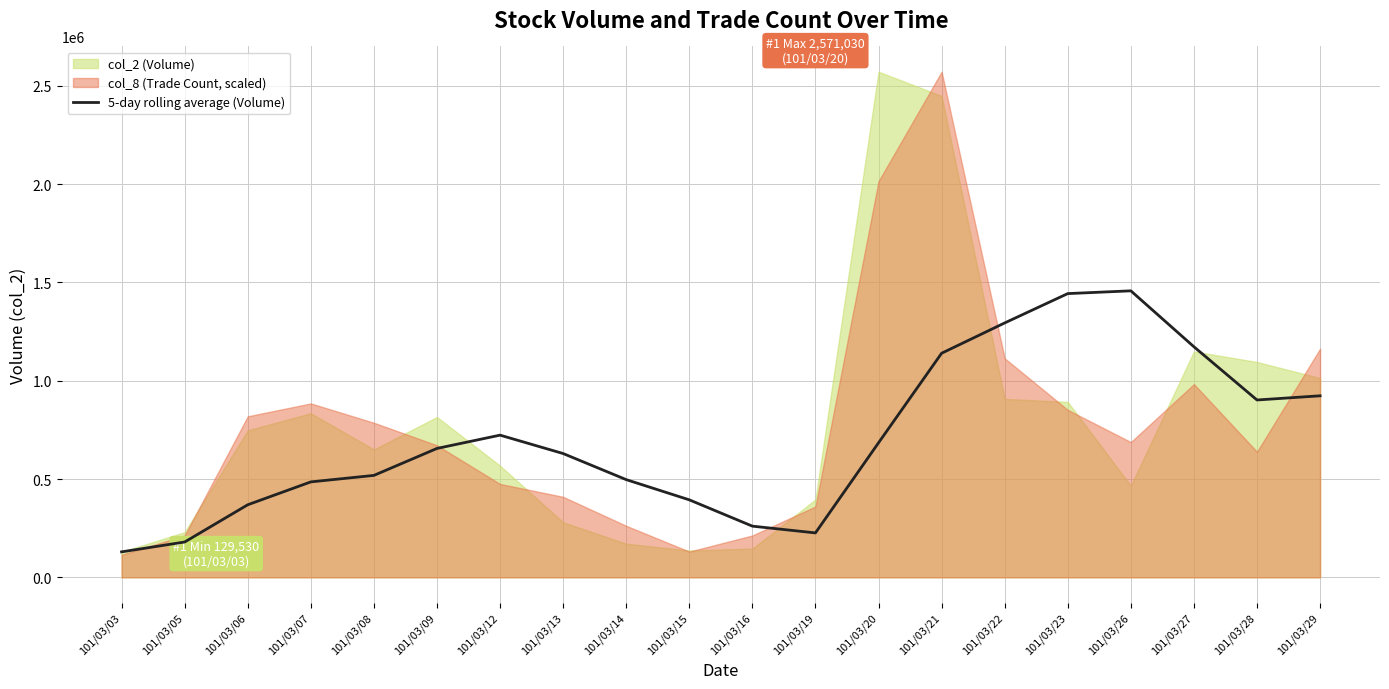

What is the smallest value displayed?

129530.0